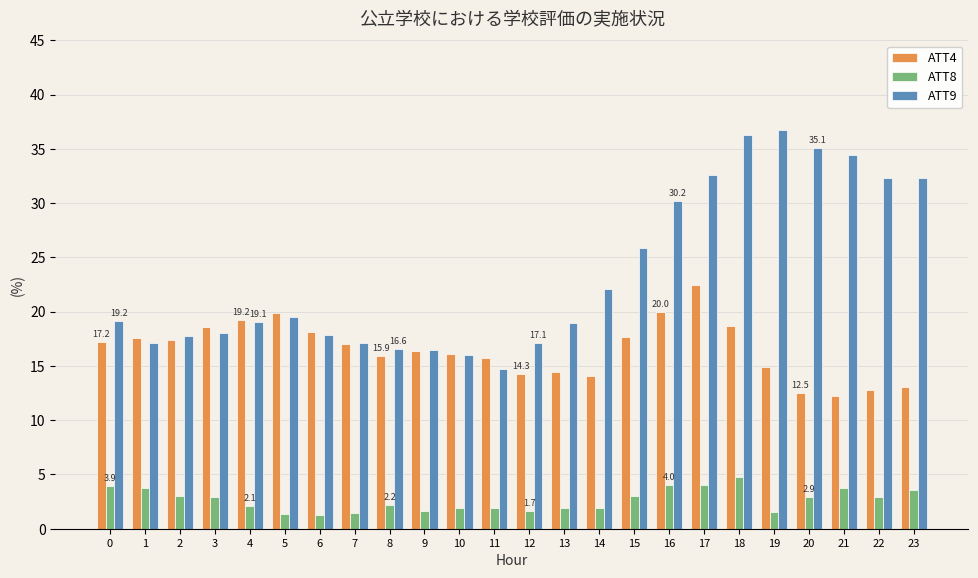

What is the total value across all series at 19?

53.2